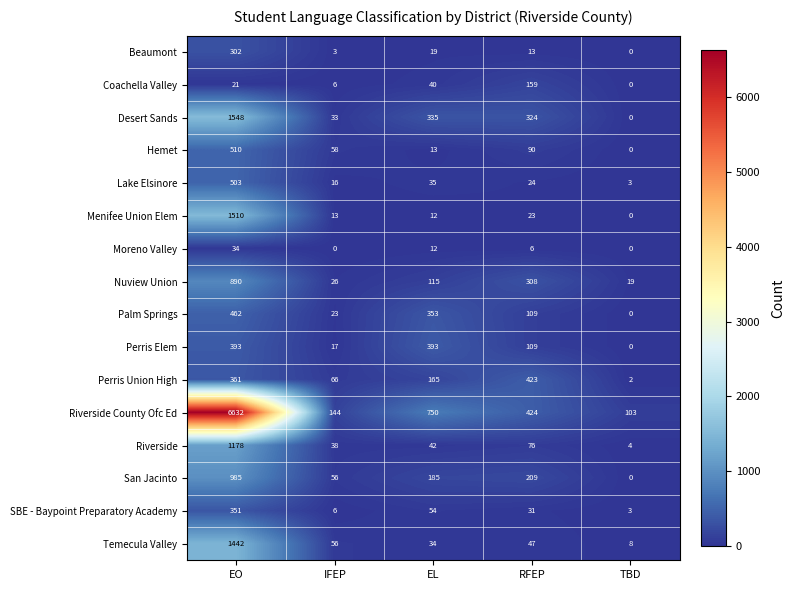

What value does the Moreno Valley series have at EO, to the nearest 10?

30